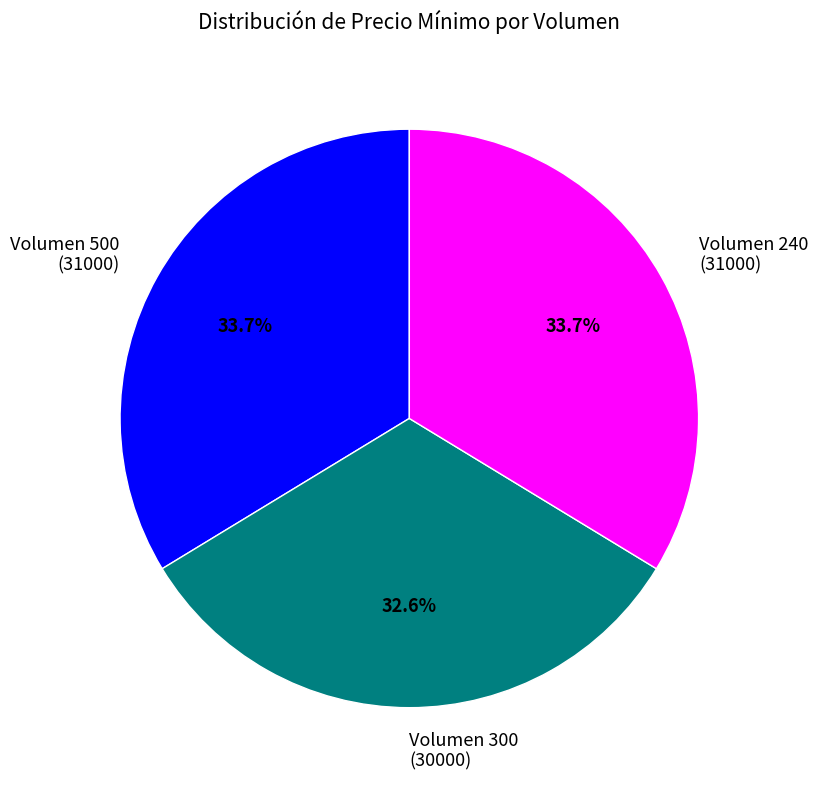

Which has a higher value, Volumen 300 (30000) or Volumen 240 (31000)?

Volumen 240 (31000)